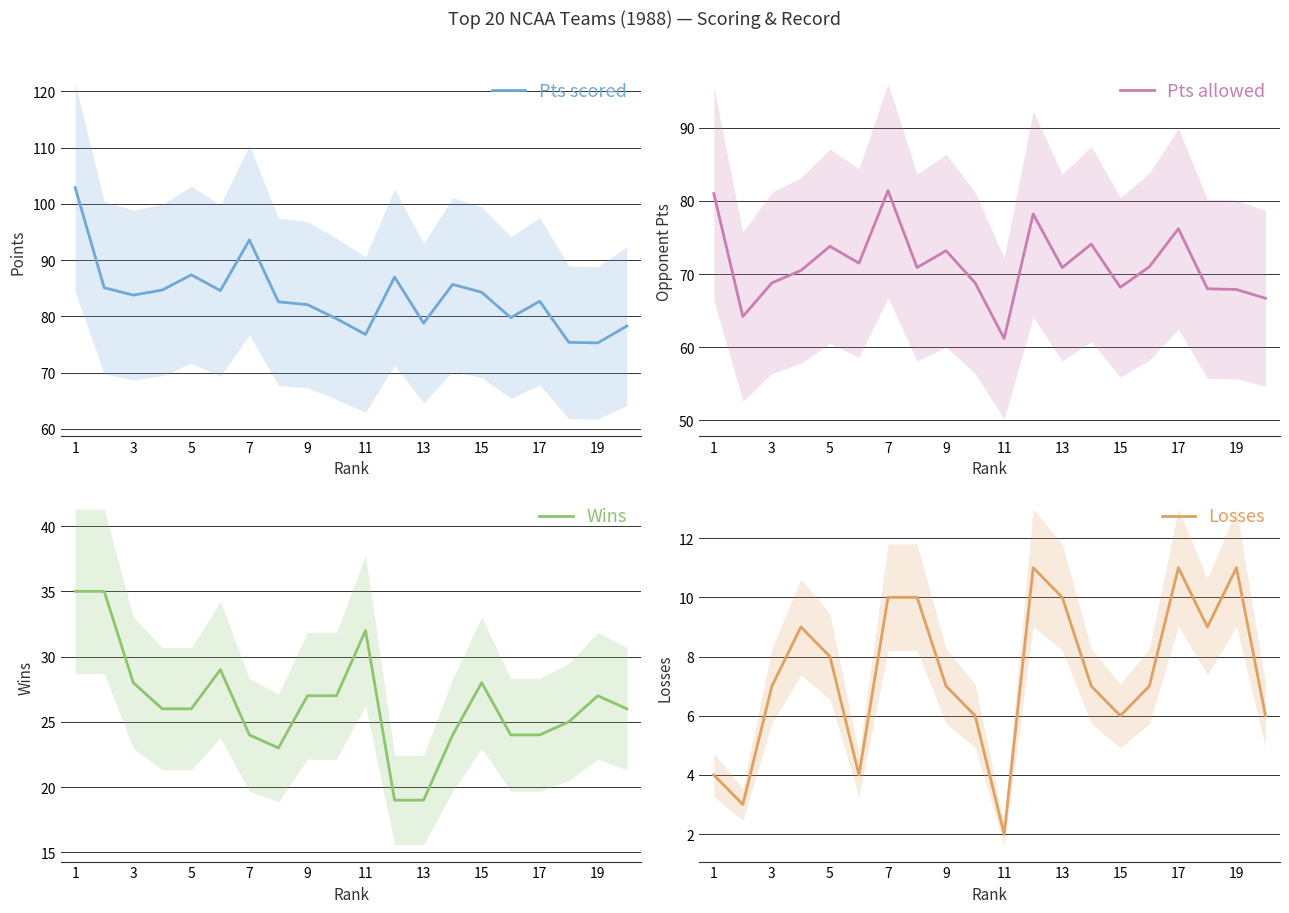

What is the value of the Pts allowed point at the 5th from the left?

73.8